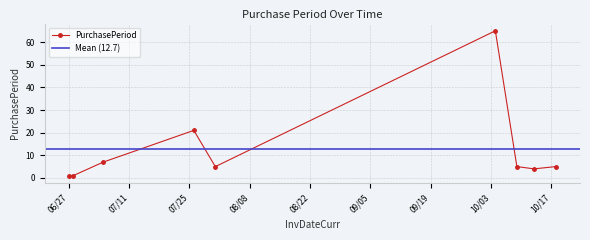

How many values are below 5?

3